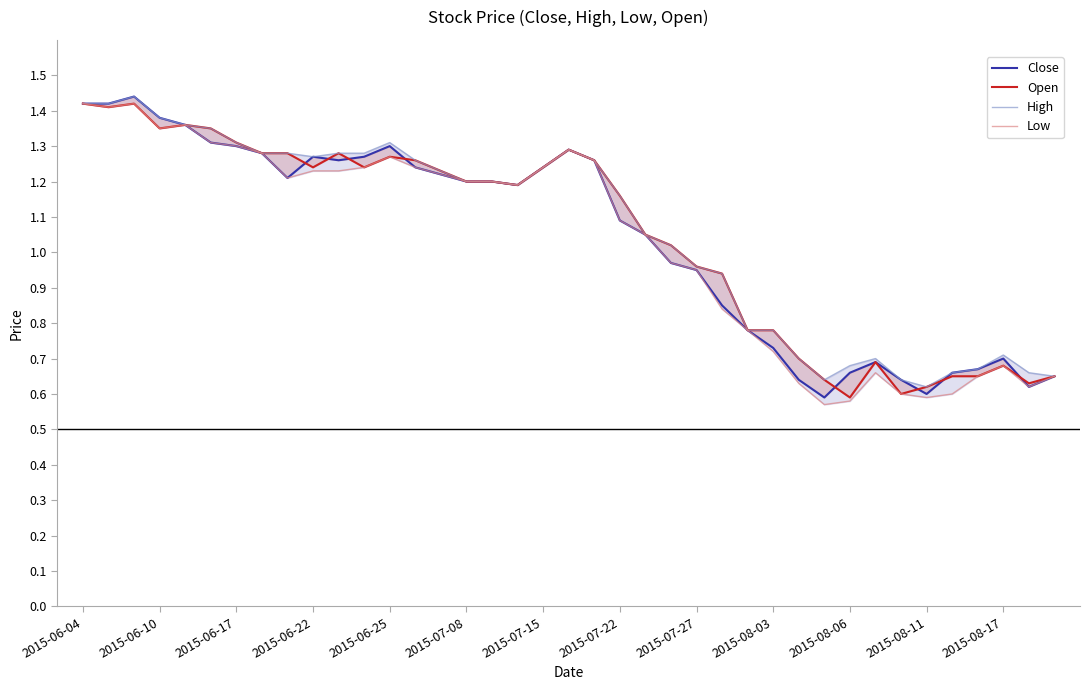

What is the minimum value shown in the chart?

0.6